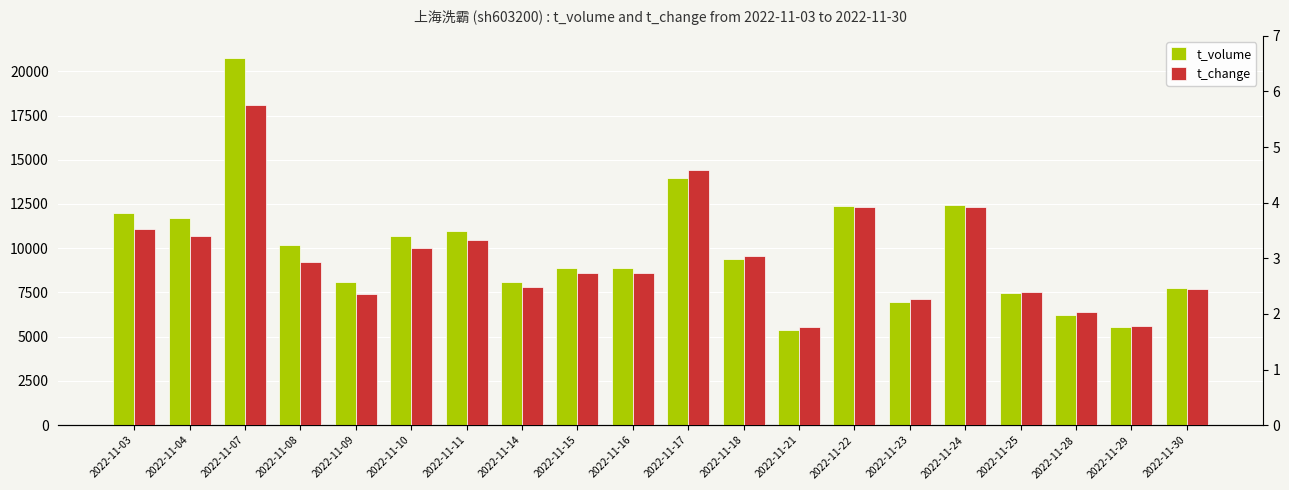

What is the maximum value shown in the chart?

20723.0